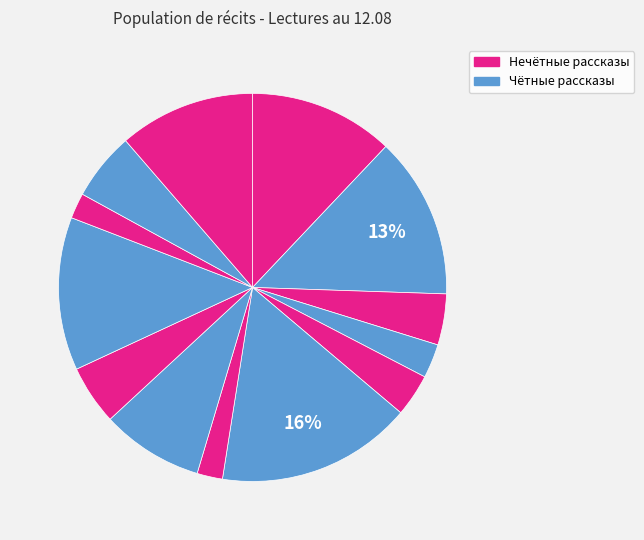

Count the number of slices in the pie.

13